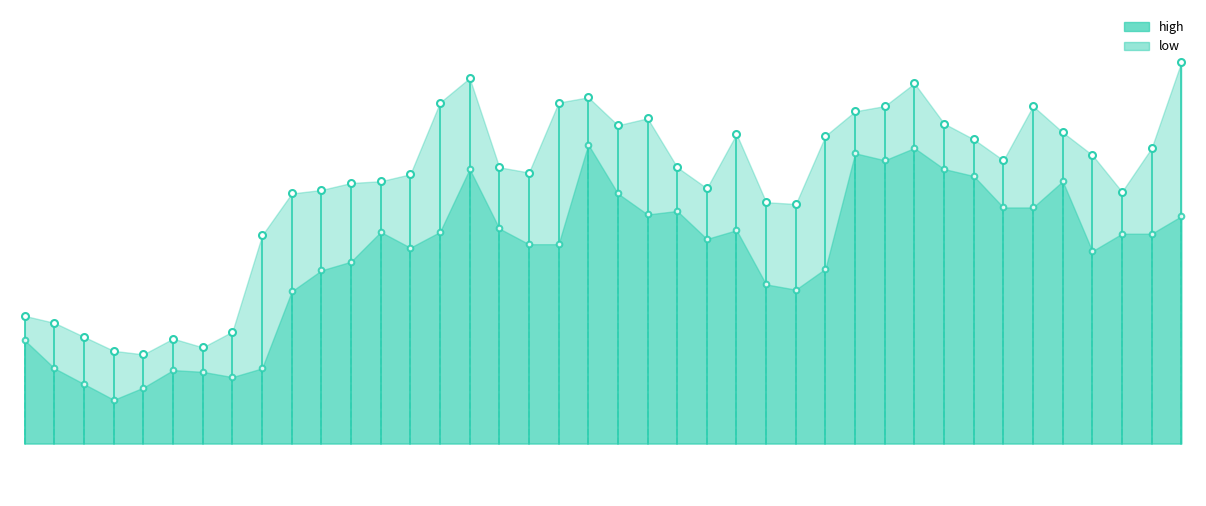

Rank the series by their average value, from highest to lowest.

high, low